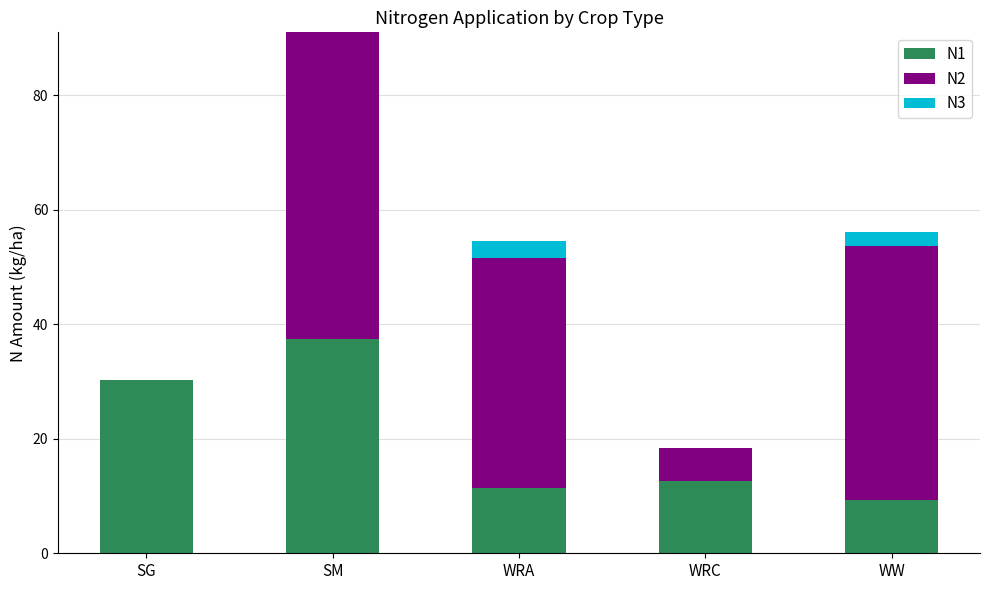

Where is N1 nearest to the value 23?

SG